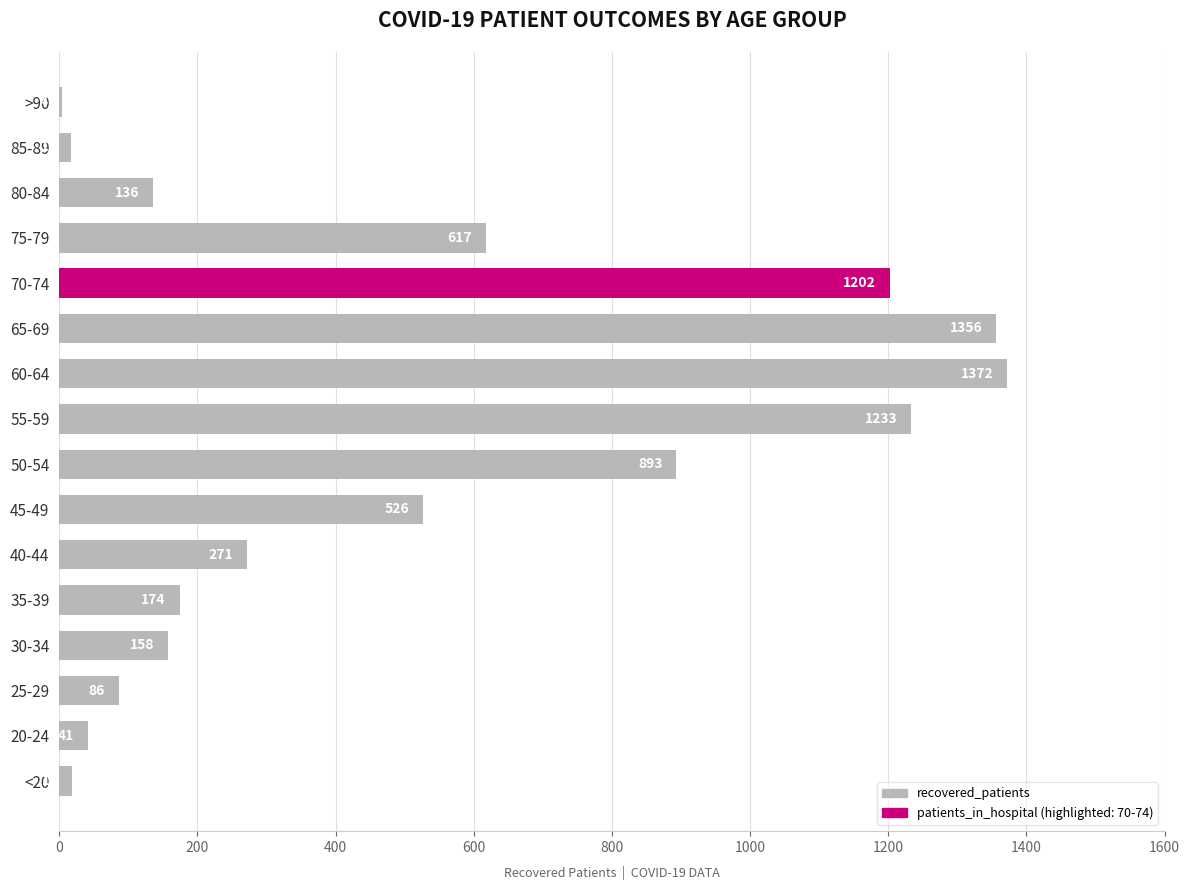

What is the ratio of the value at 25-29 to the value at 80-84?

0.6